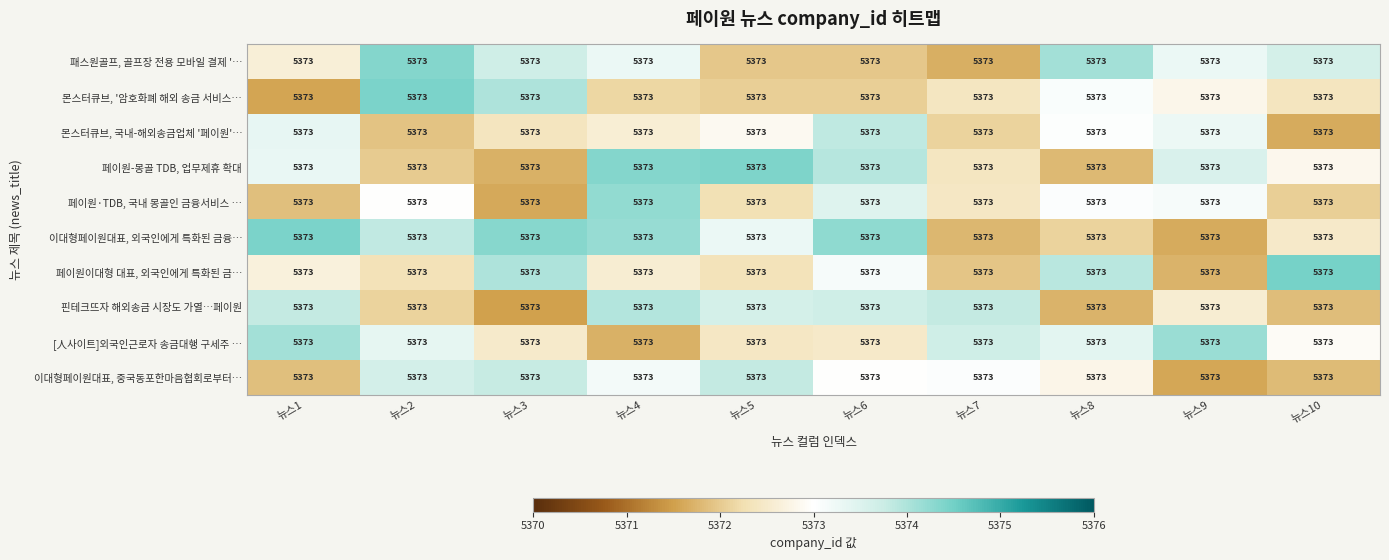

List the series in order of their peak value, highest first.

페이원이대형 대표, 외국인에게 특화된 금…, 몬스터큐브, '암호화폐 해외 송금 서비스…, 이대형페이원대표, 외국인에게 특화된 금융…, 페이원-몽골 TDB, 업무제휴 확대, 패스원골프, 골프장 전용 모바일 결제 '…, 페이원·TDB, 국내 몽골인 금융서비스 …, [人사이트]외국인근로자 송금대행 구세주 …, 핀테크뜨자 해외송금 시장도 가열…페이원, 몬스터큐브, 국내-해외송금업체 '페이원'…, 이대형페이원대표, 중국동포한마음협회로부터…